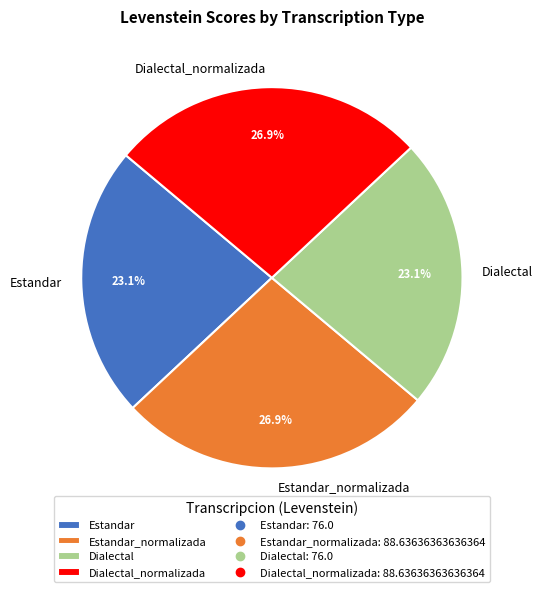

How many slices are in this pie chart?

4